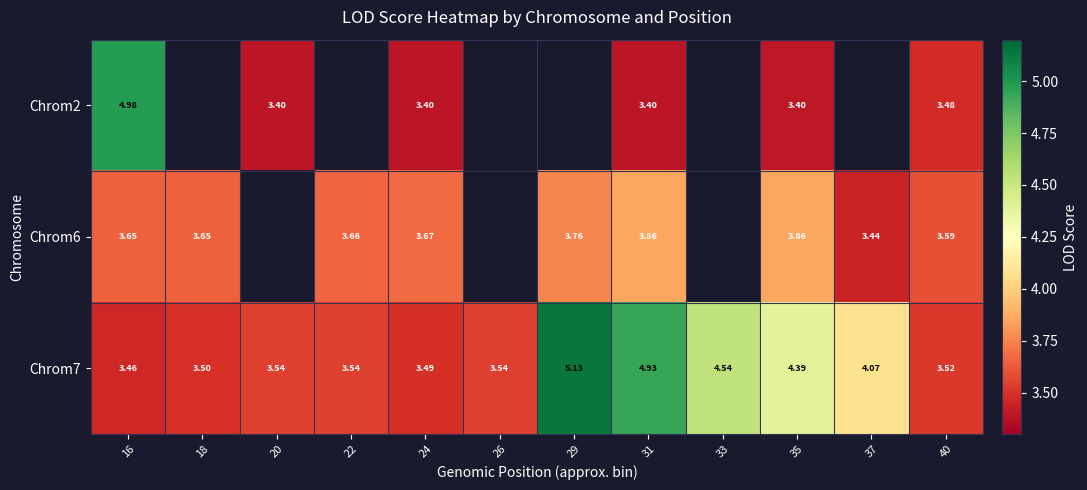

Is the value of Chrom7 at 35 greater than the value of Chrom2 at 40?

Yes